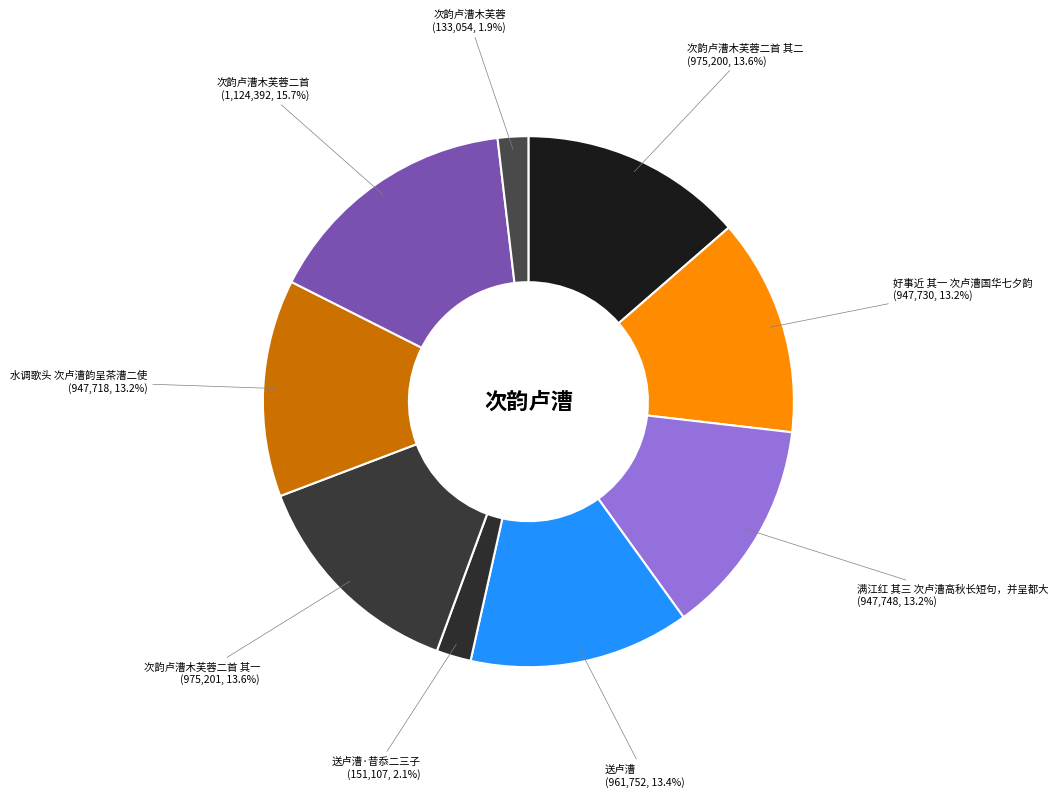

Does any single category account for the majority?

No